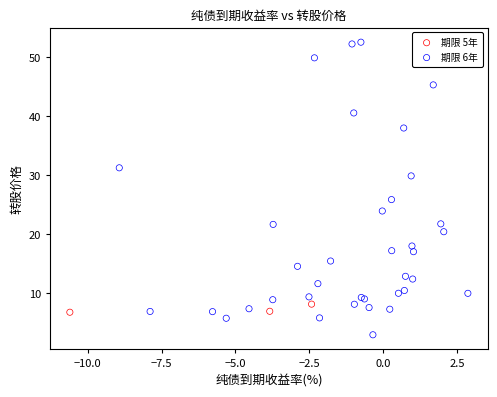

Which series contains the lowest Y value?

期限 6年